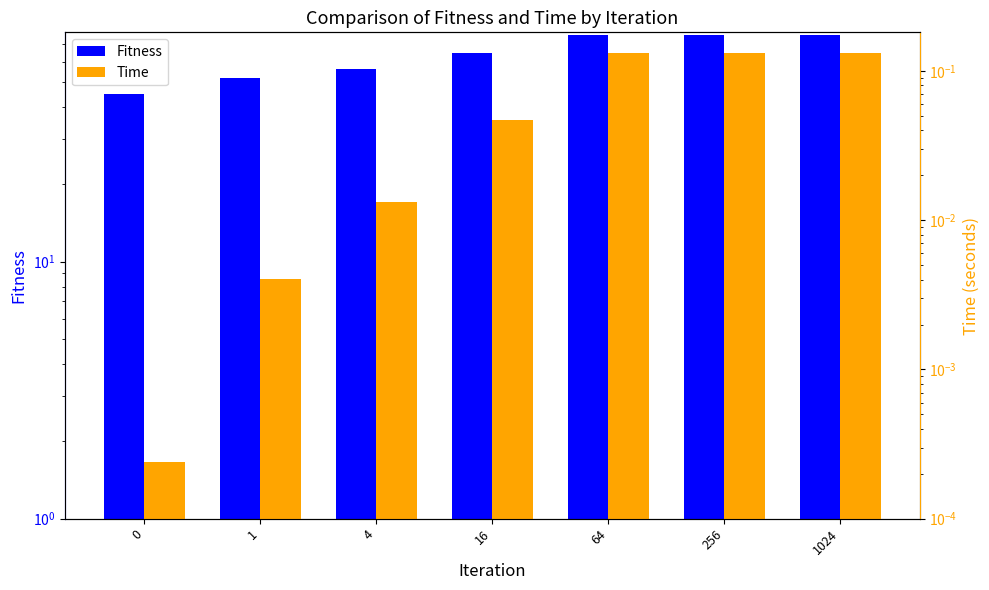

What is the difference between the Fitness values at 256 and 4?

20.0